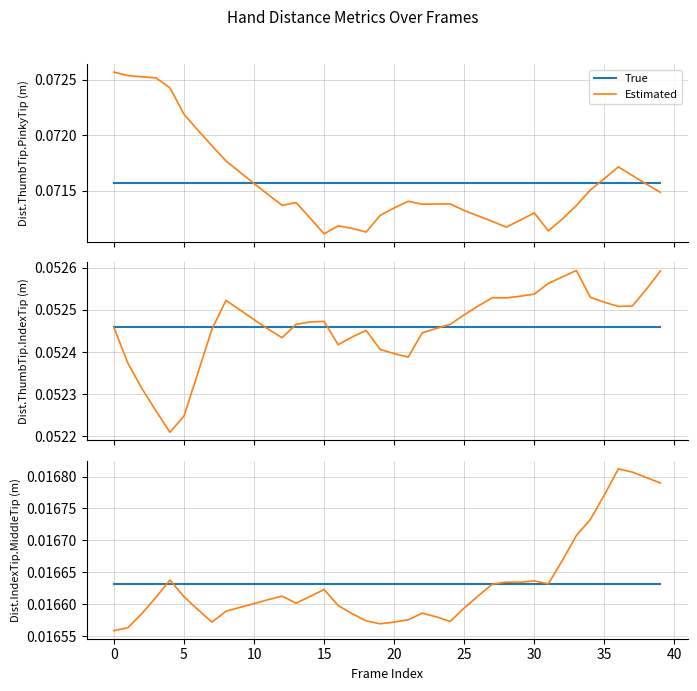

Between 22 and 20, which is larger?

22